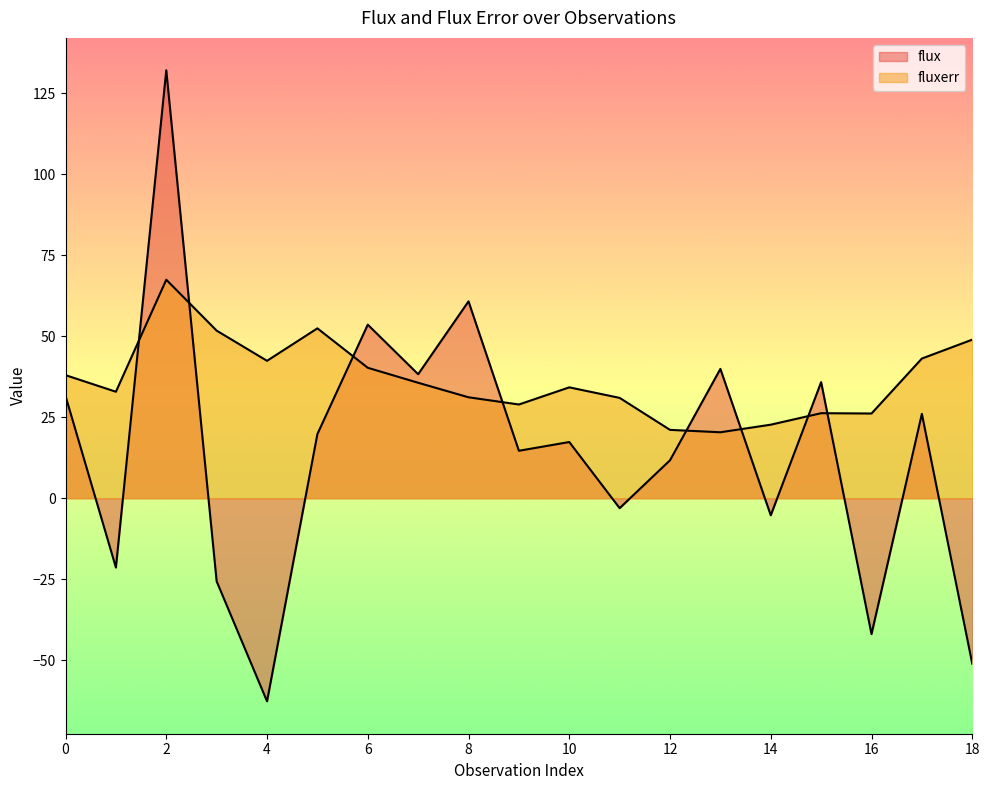

The value of fluxerr at 13 is 20.3. True or false?

True